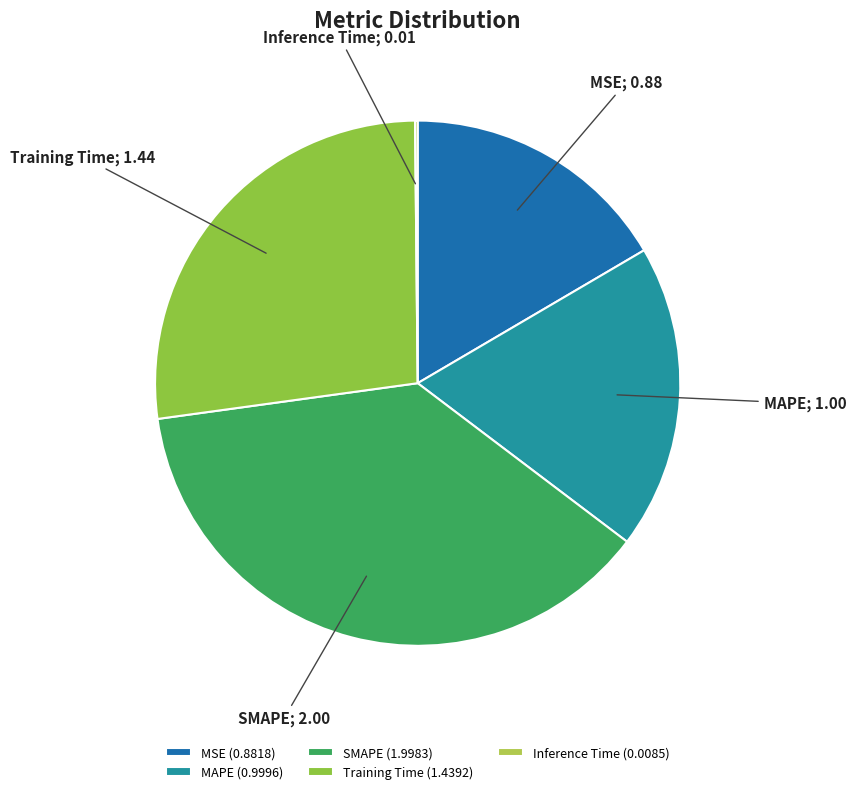

True or false: SMAPE accounts for 50% of the total.

False